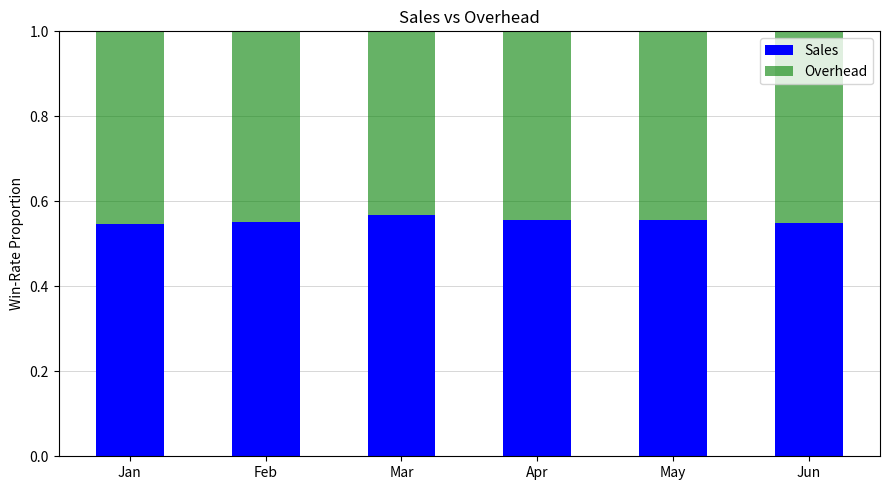

What is the total value across all series at Feb?

1.0